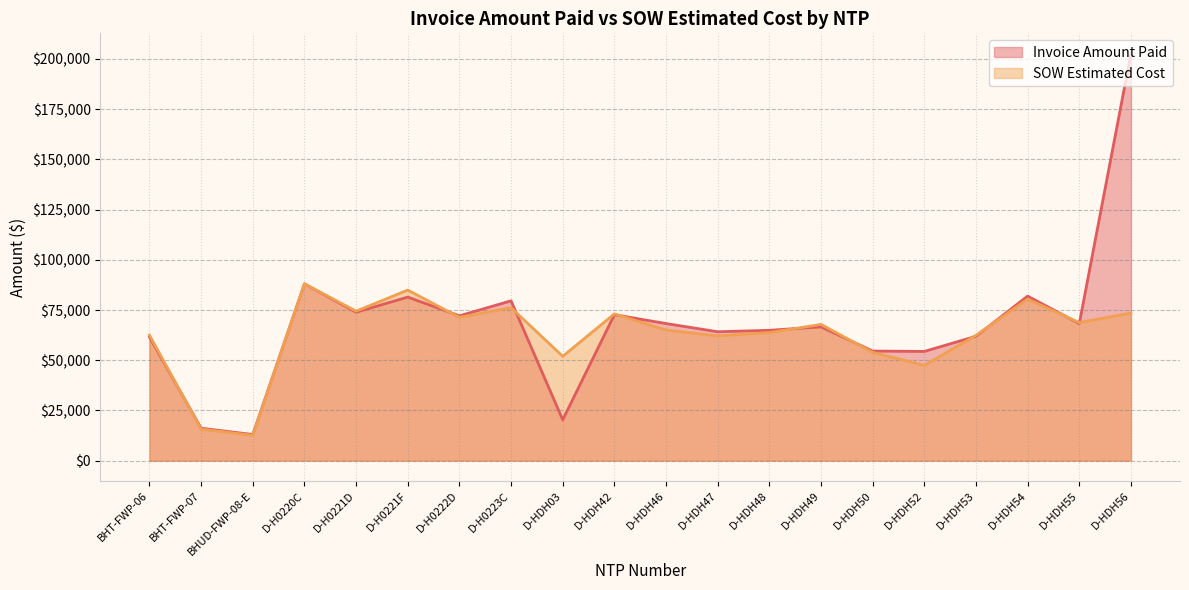

Is the value of Invoice Amount Paid at D-H0221F greater than the value of SOW Estimated Cost at D-H0223C?

Yes